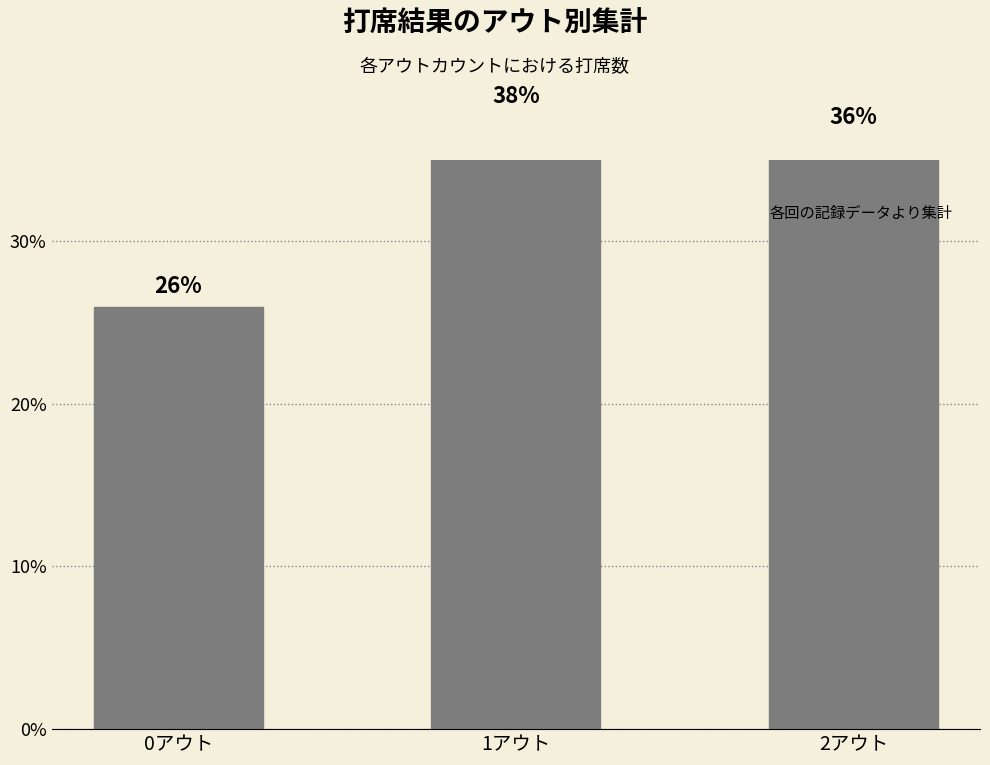

What is the difference between the maximum and minimum values?

11.7